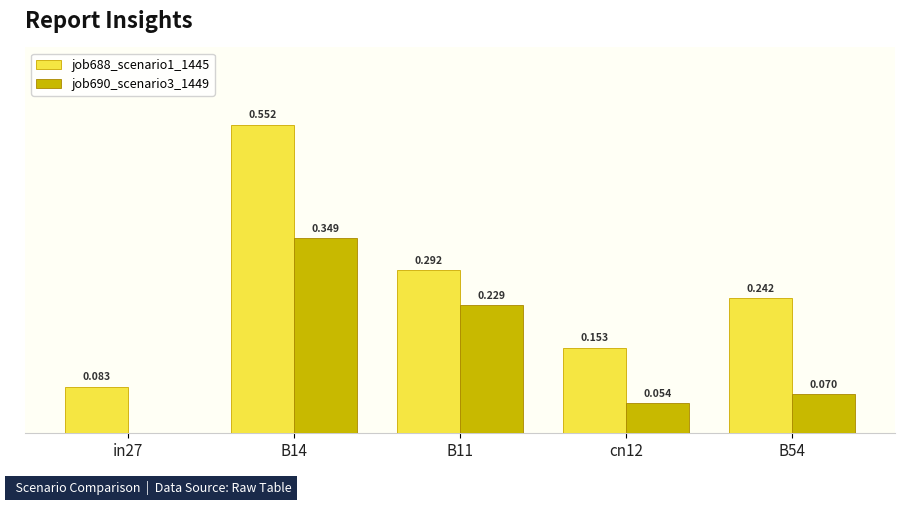

Is the value of job688_scenario1_1445 at B11 greater than the value of job690_scenario3_1449 at cn12?

Yes